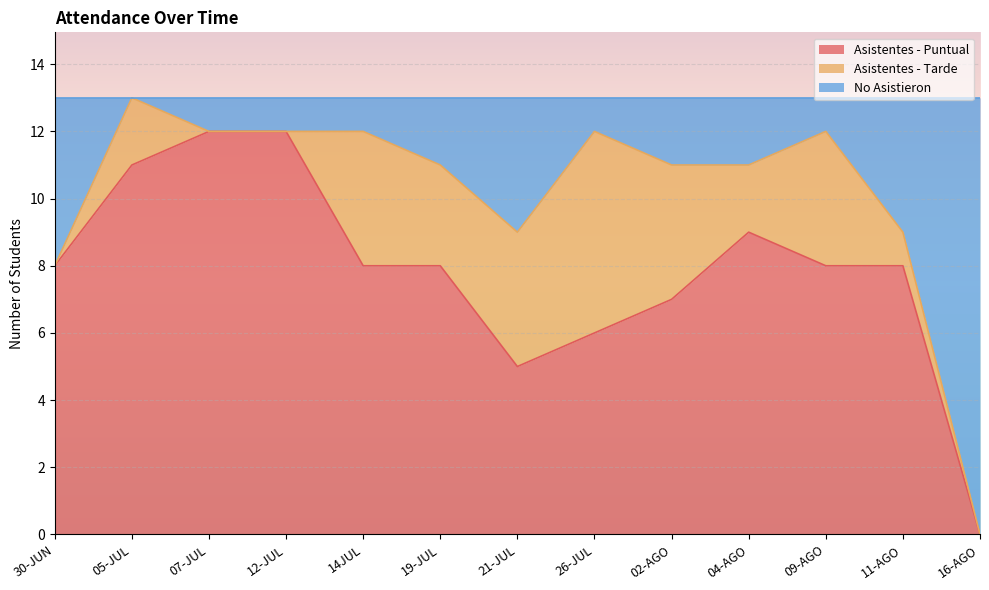

True or false: No Asistieron and Asistentes - Puntual intersect in this chart.

False